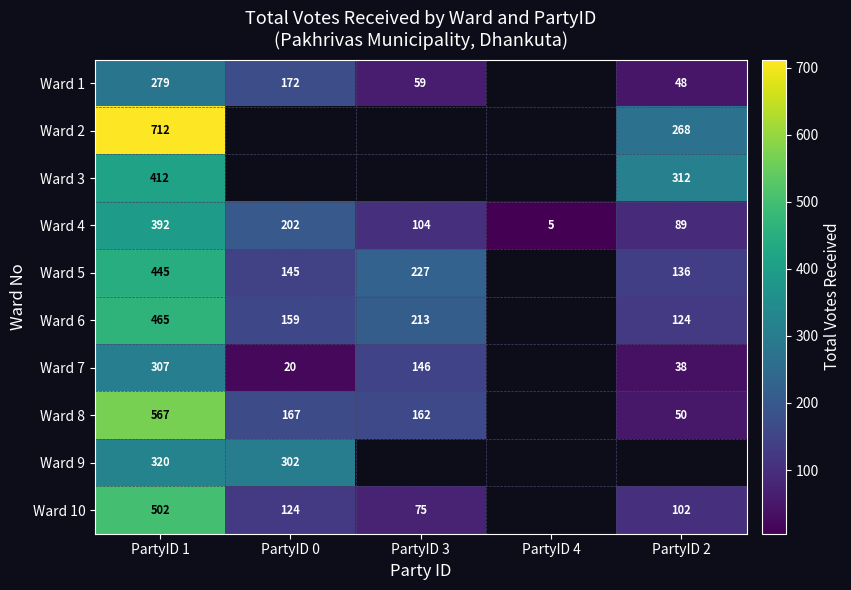

What is the sum of the Ward 8 values at PartyID 3 and PartyID 1?

729